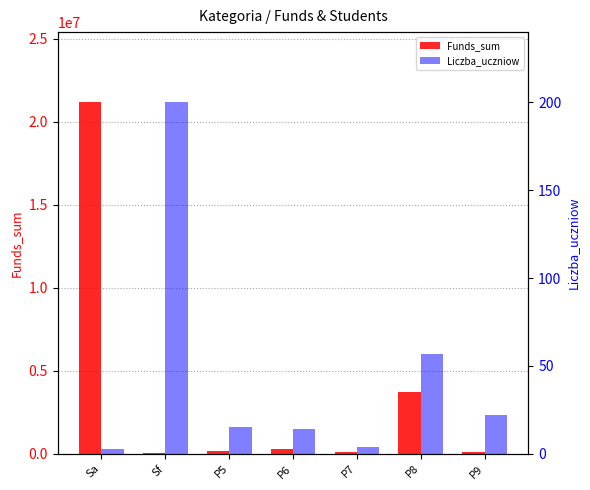

At which label does Liczba_uczniow first exceed 15?

Sf